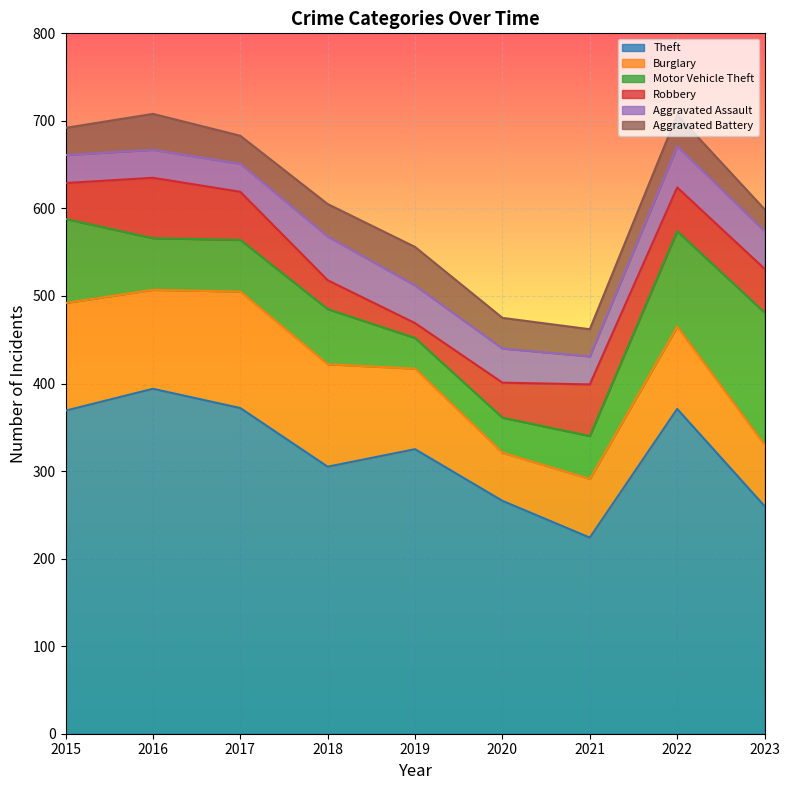

At which category is the sum across all series the highest?

2016